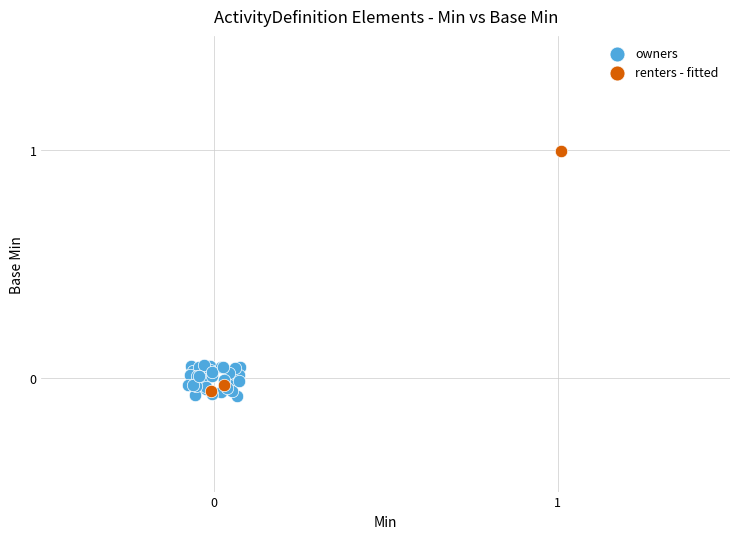

Which series contains the highest Y value?

renters - fitted